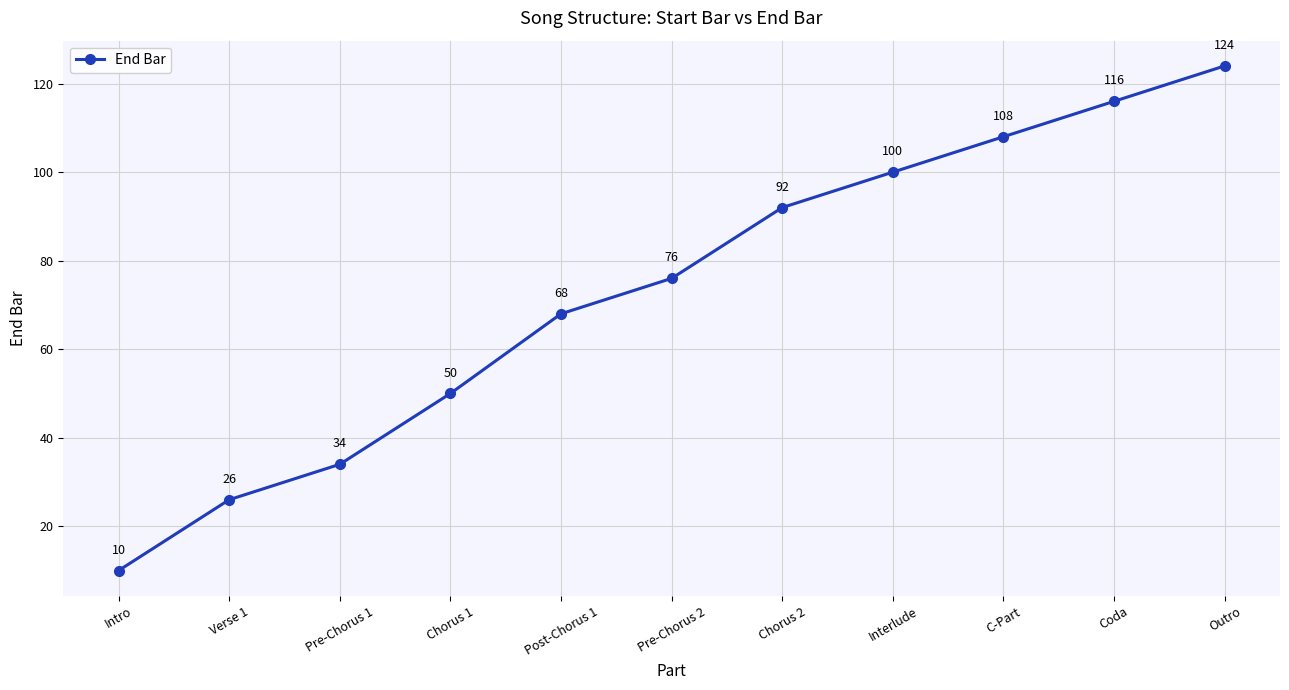

List the labels in order of value, largest first.

Outro, Coda, C-Part, Interlude, Chorus 2, Pre-Chorus 2, Post-Chorus 1, Chorus 1, Pre-Chorus 1, Verse 1, Intro